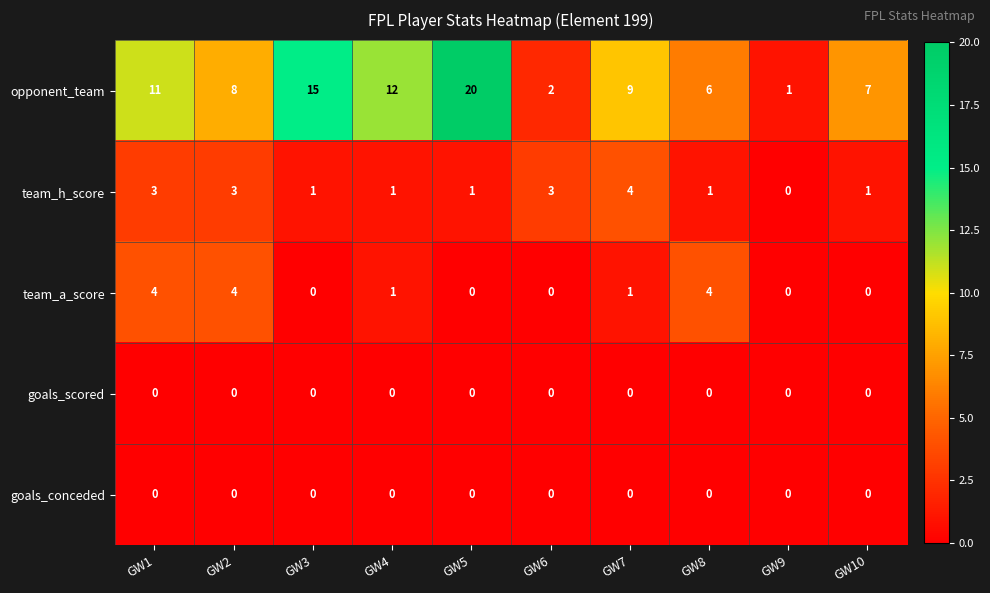

List the labels in order of opponent_team value, smallest first.

GW9, GW6, GW8, GW10, GW2, GW7, GW1, GW4, GW3, GW5